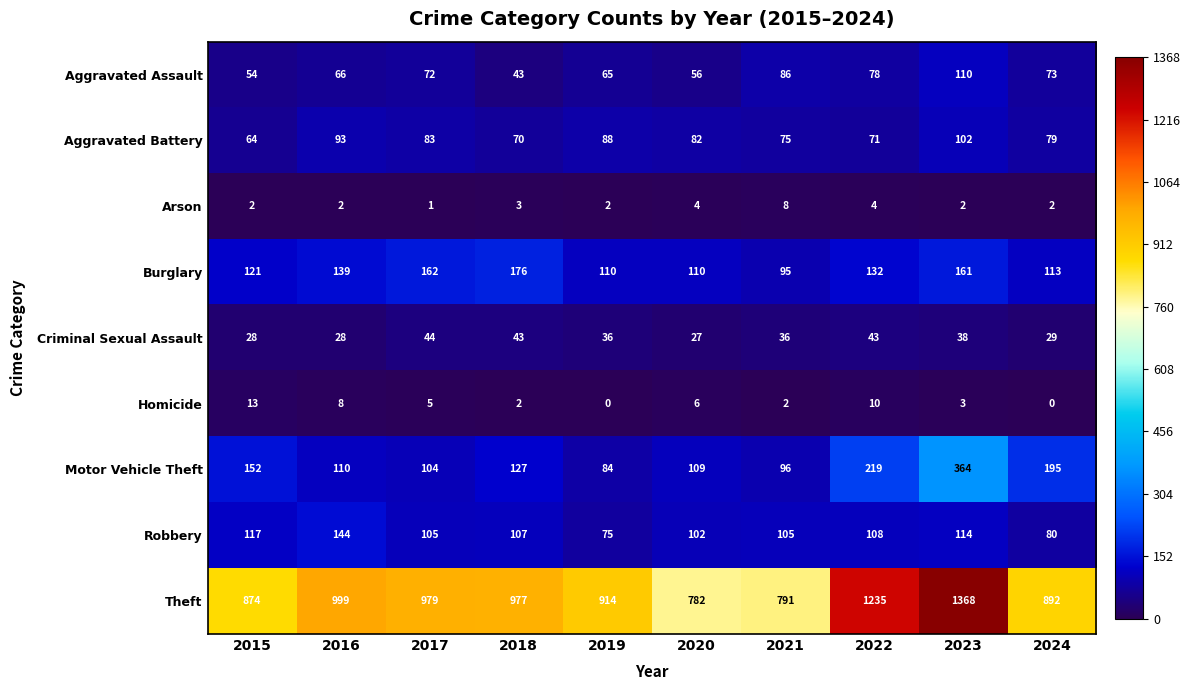

Which series has the largest range (max minus min)?

Theft